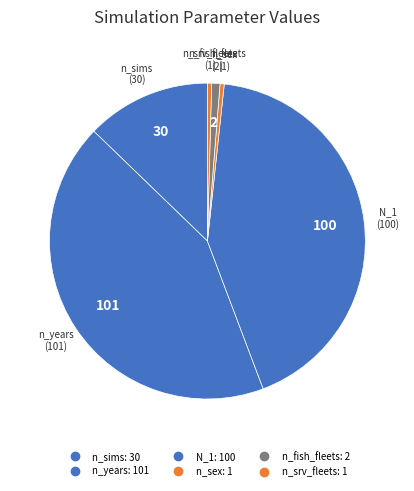

Is it true that N_1 is 43% of the pie?

True